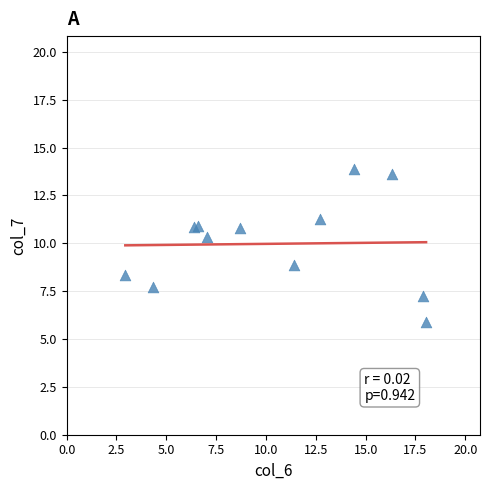

What is the range of X values (max minus min)?

15.1